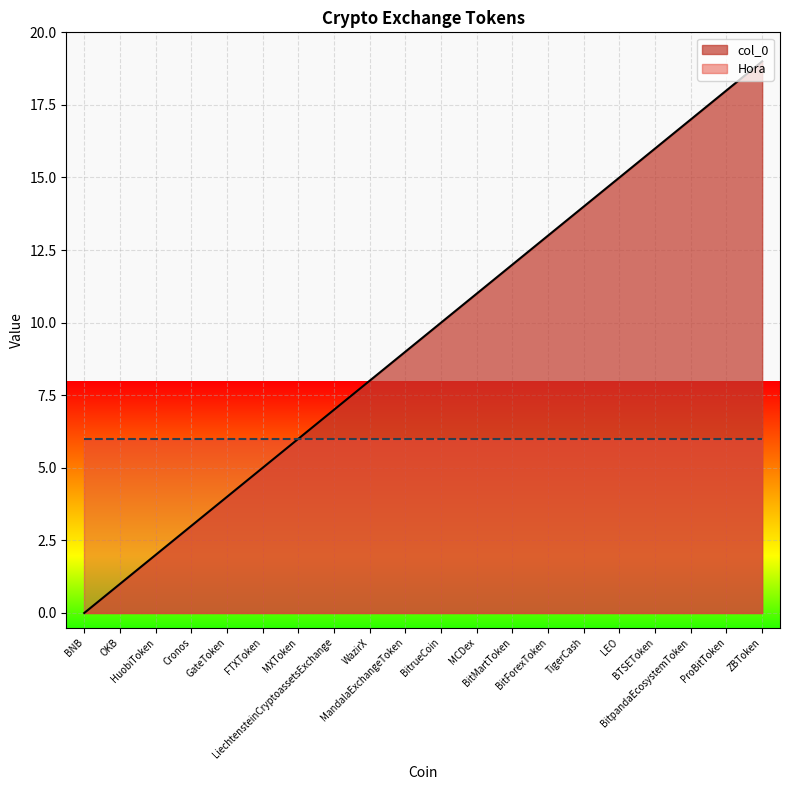

List the labels in order of value, largest first.

ZBToken, ProBitToken, BitpandaEcosystemToken, BTSEToken, LEO, TigerCash, BitForexToken, BitMartToken, MCDex, BitrueCoin, MandalaExchangeToken, WazirX, LiechtensteinCryptoassetsExchange, MXToken, FTXToken, GateToken, Cronos, HuobiToken, OKB, BNB